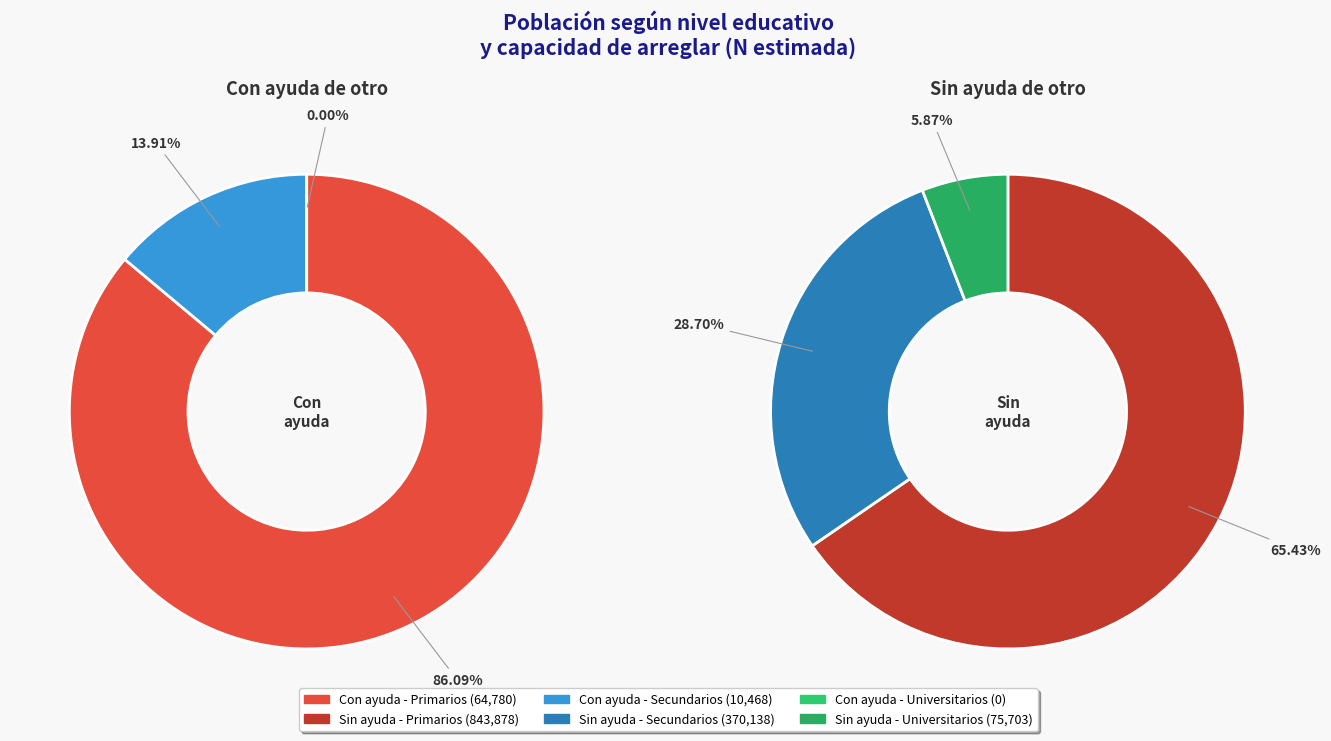

Rank the series by their average value, from lowest to highest.

Con ayuda, Sin ayuda